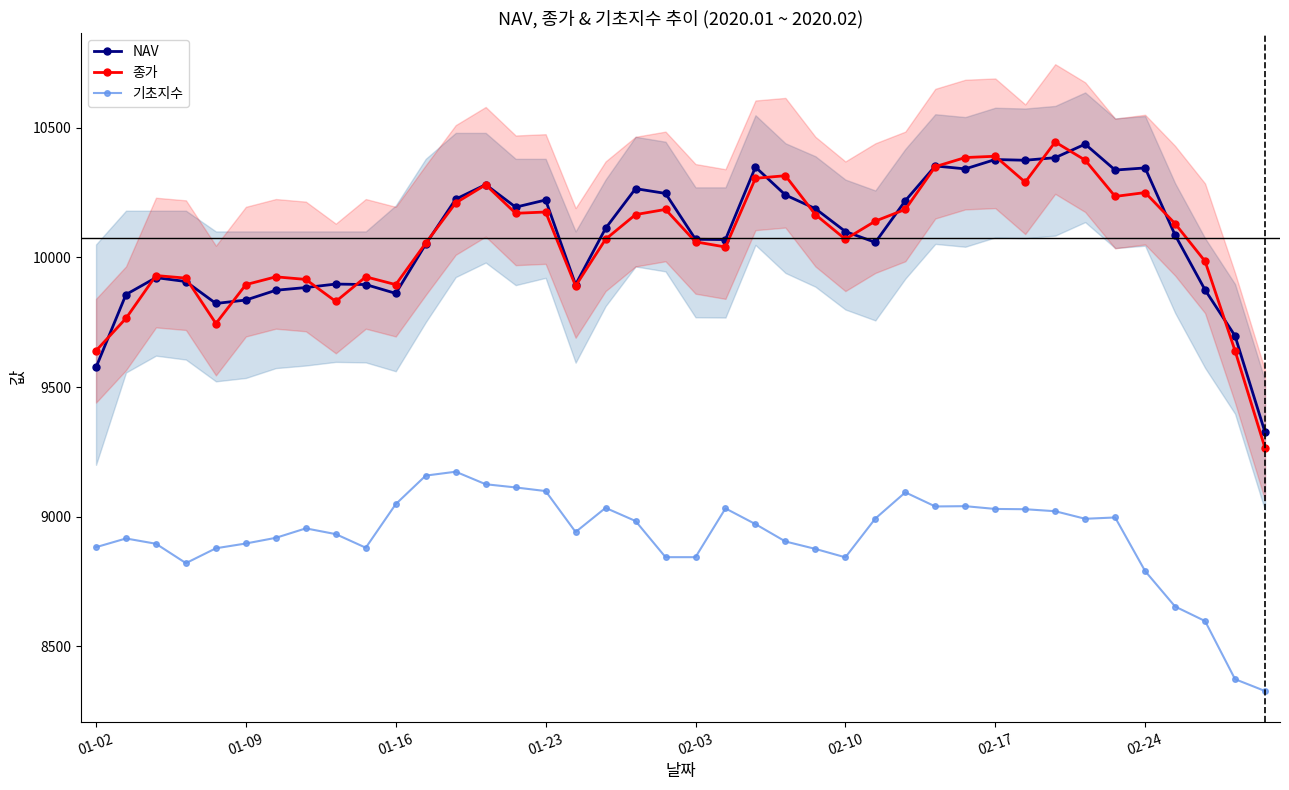

What are all the series names shown in the legend?

NAV, 종가, 기초지수